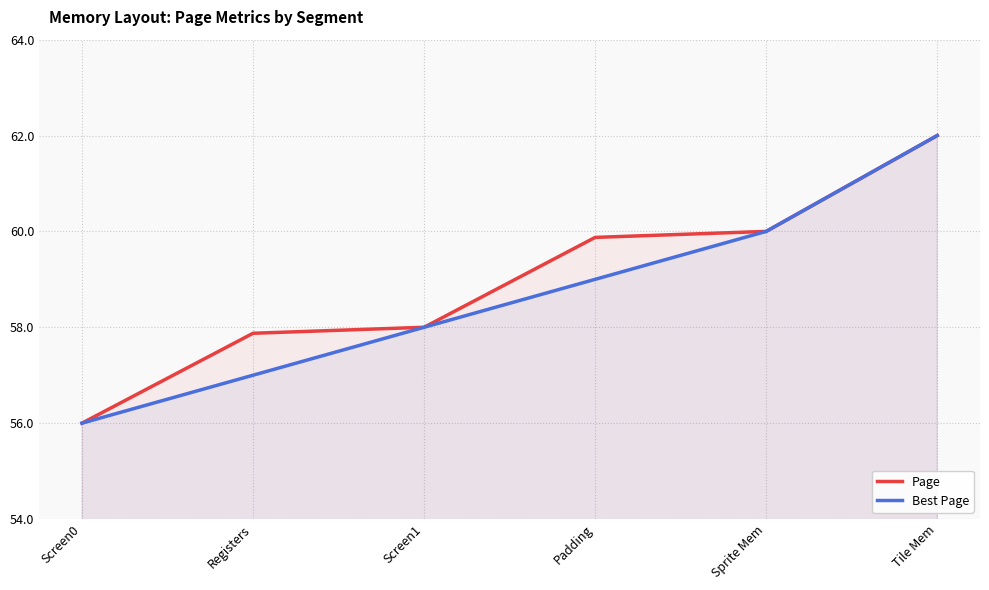

At which label does Page reach its peak?

Tile Mem